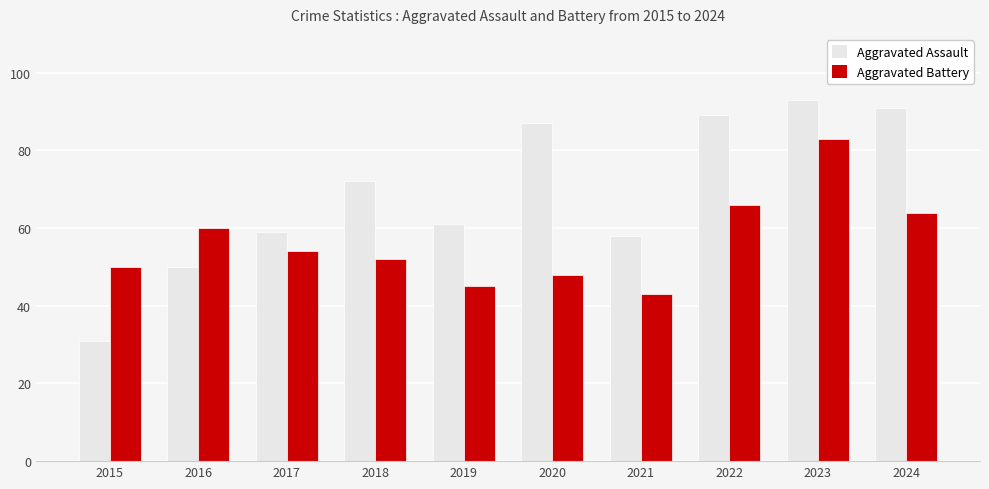

Is it true that Aggravated Assault equals 88 at 2016?

False